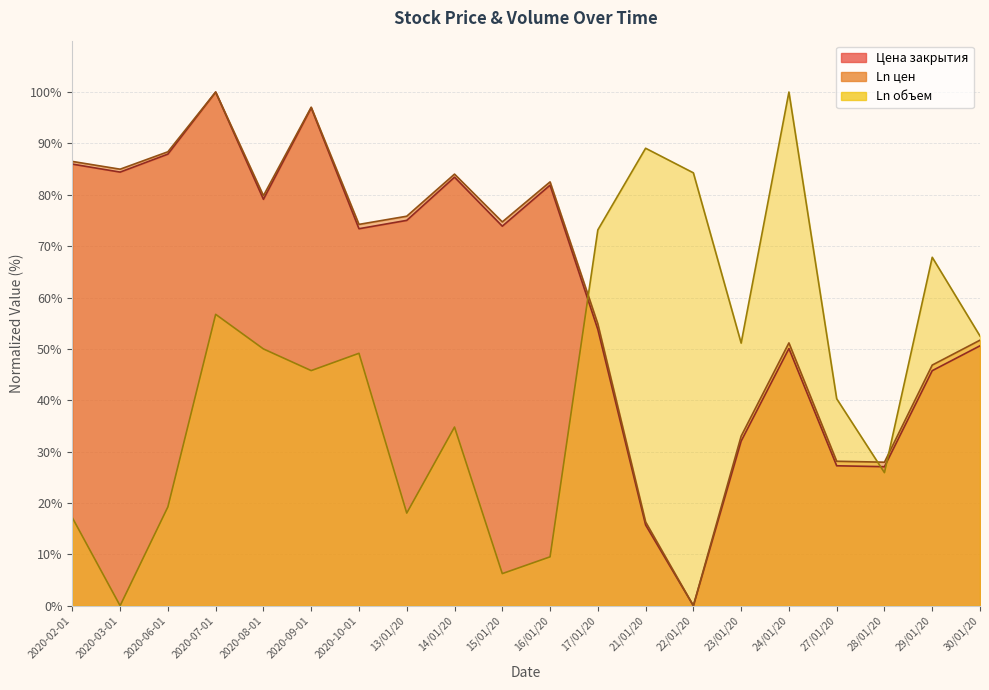

The value of Цена закрытия at 23/01/20 is 19.1. True or false?

False